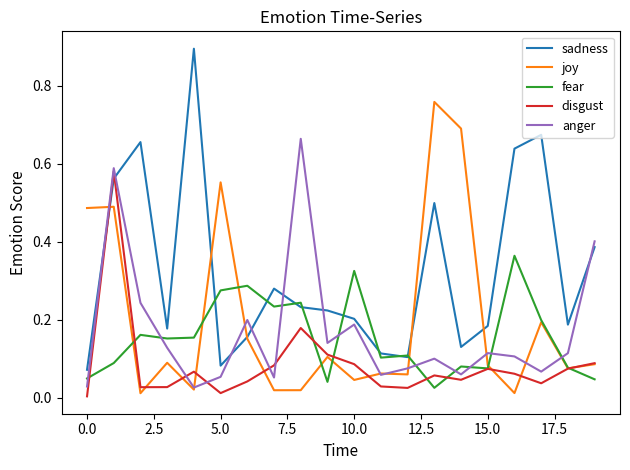

Which series has the largest range (max minus min)?

sadness